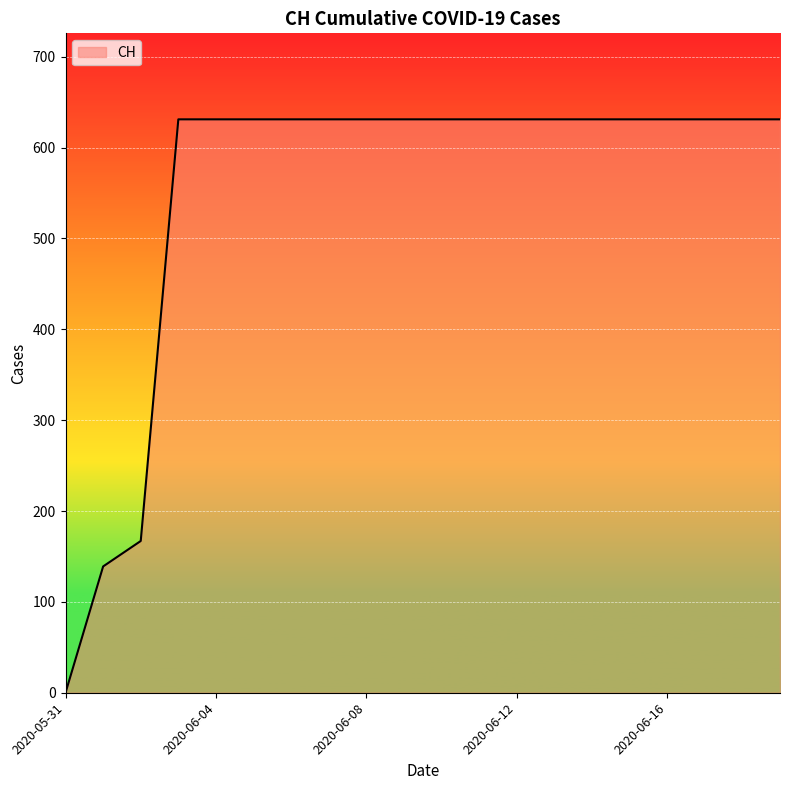

Reading left to right, transcribe all the data shown in this chart.

0	139	167	631	631	631	631	631	631	631	631	631	631	631	631	631	631	631	631	631